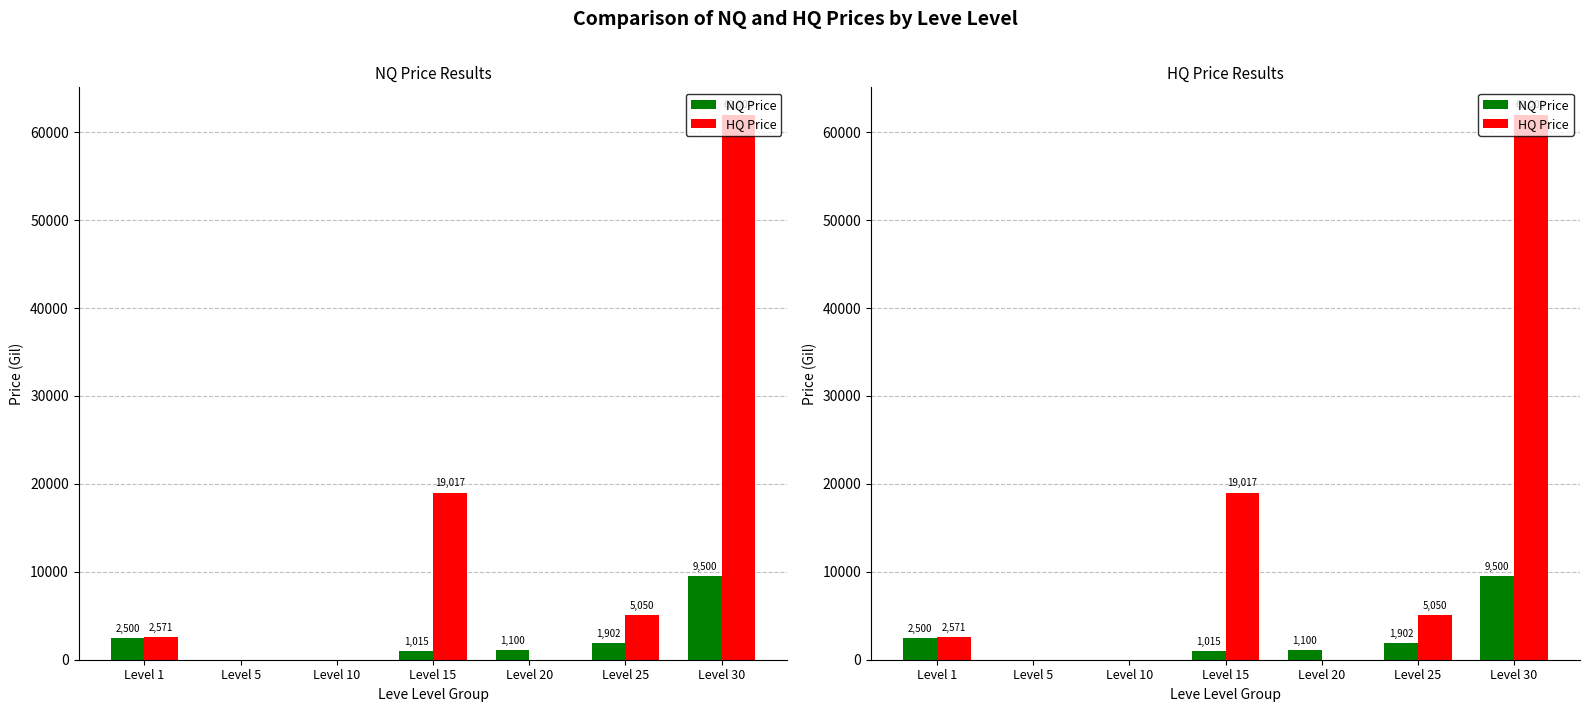

What is the sum of the NQ Price values at Level 10 and Level 15?

1015.0